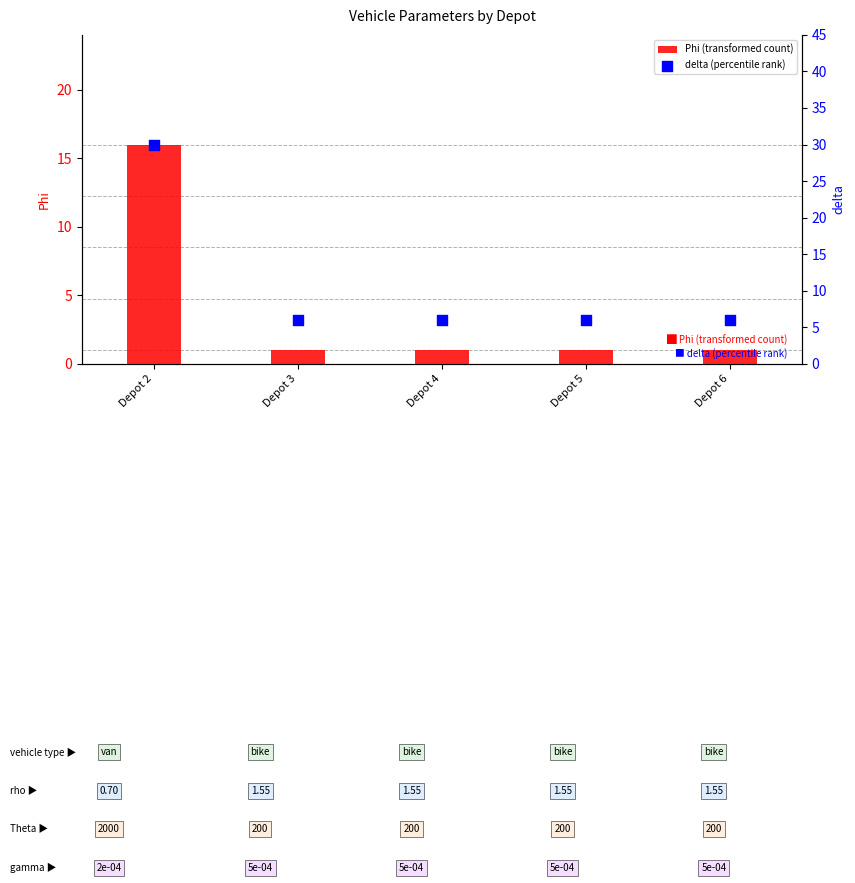

Is the value of Phi (transformed count) at Depot 5 greater than the value of delta (percentile rank) at Depot 6?

No